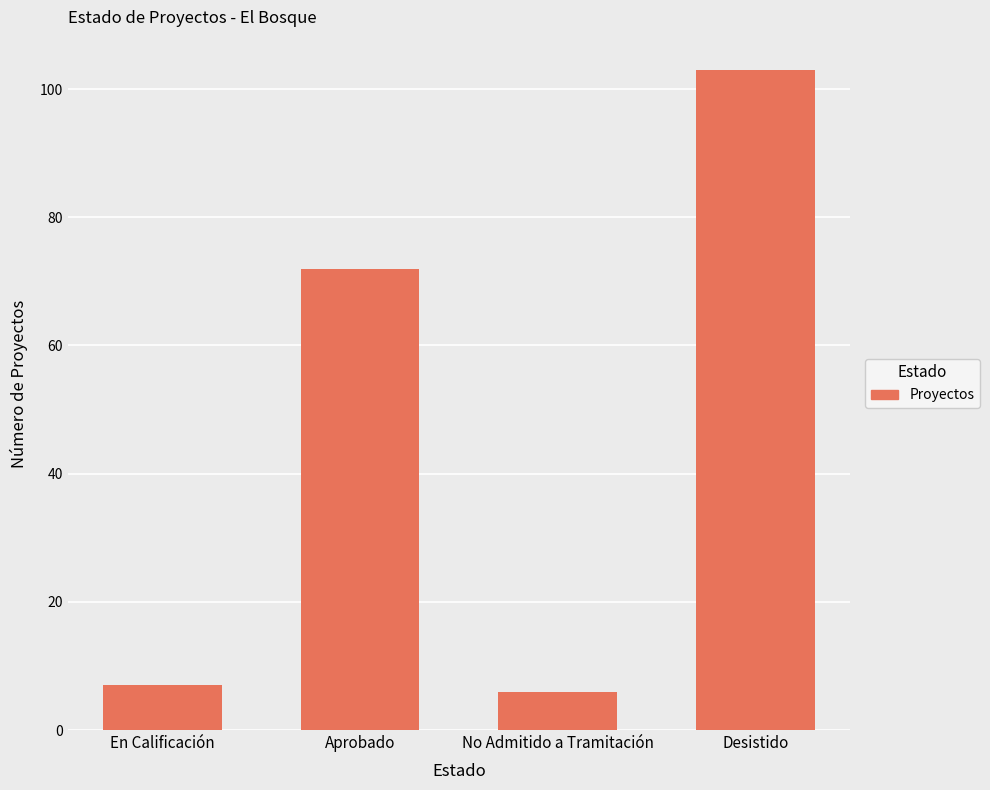

Rank the categories by value from lowest to highest.

No Admitido a Tramitación, En Calificación, Aprobado, Desistido